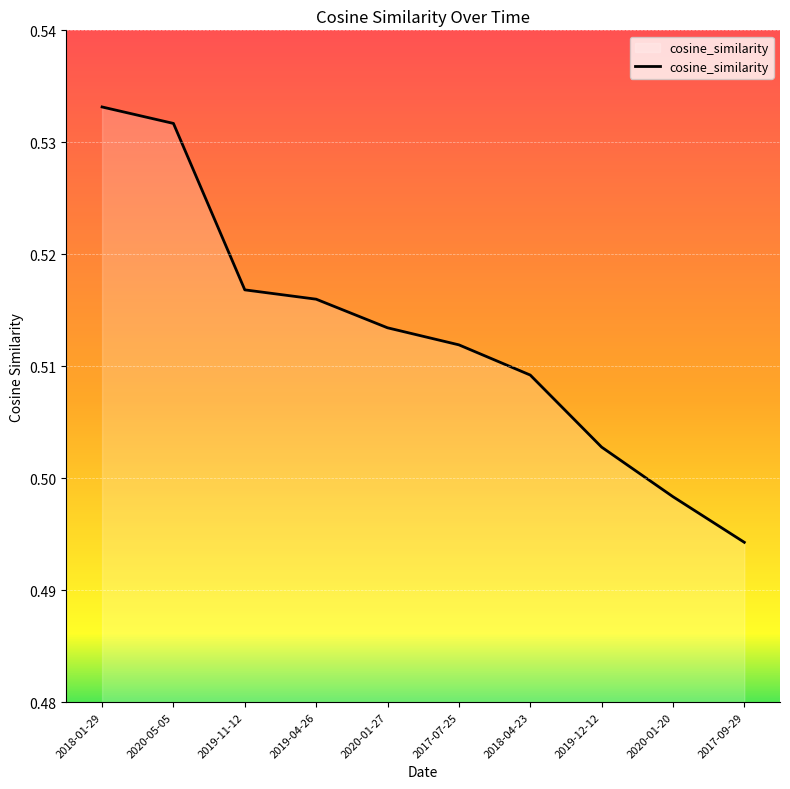

True or false: the data shows 0.8 at 2020-05-05.

False